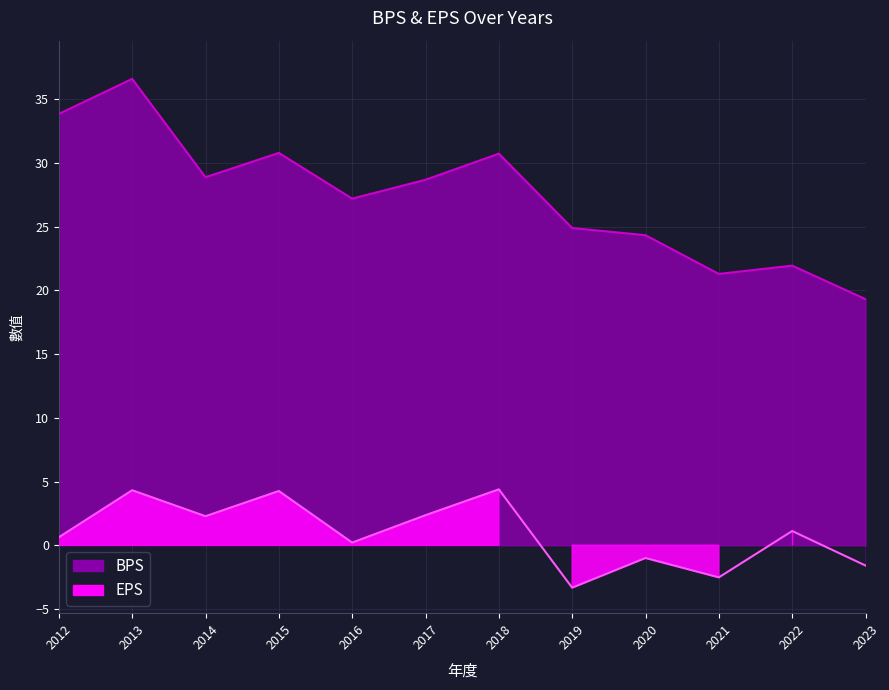

What is the value of the BPS point at the 2nd from the left?

36.6